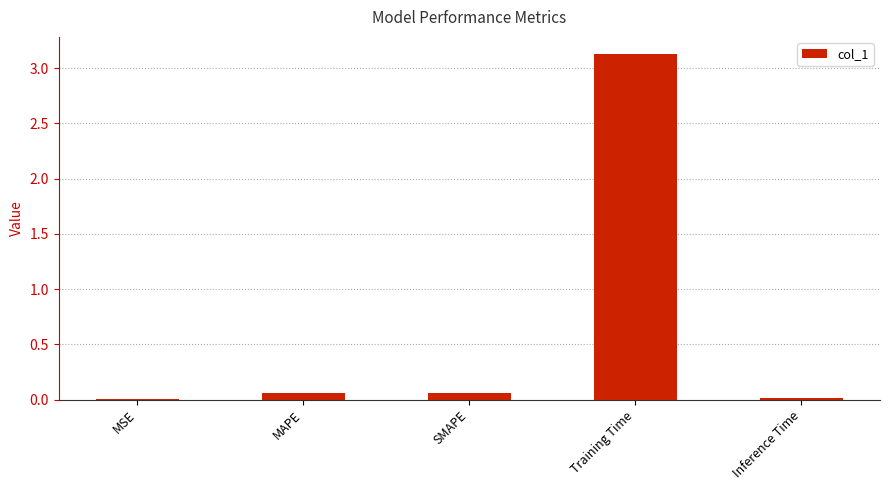

Does the chart contain stacked bars?

No